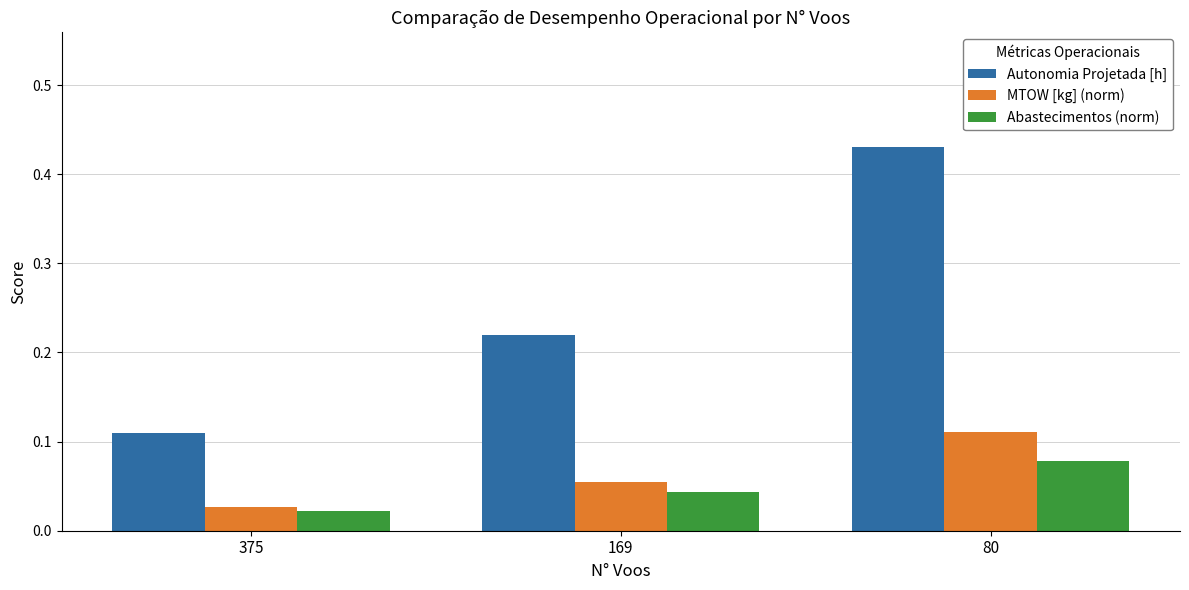

Which series changed the most between 375 and 80?

Autonomia Projetada [h]